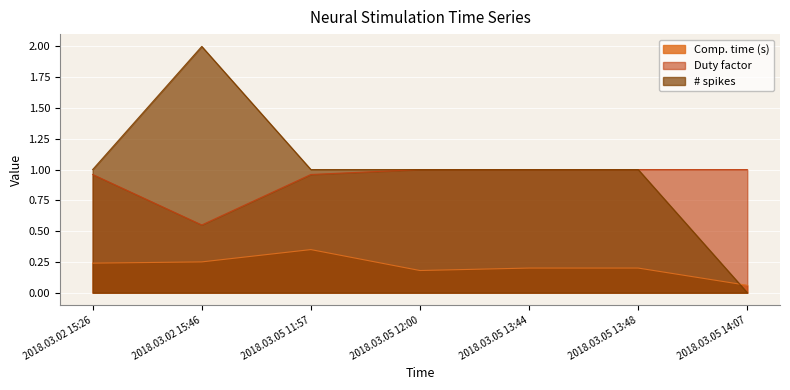

List the series in order of their peak value, lowest first.

Comp. time (s), Duty factor, # spikes